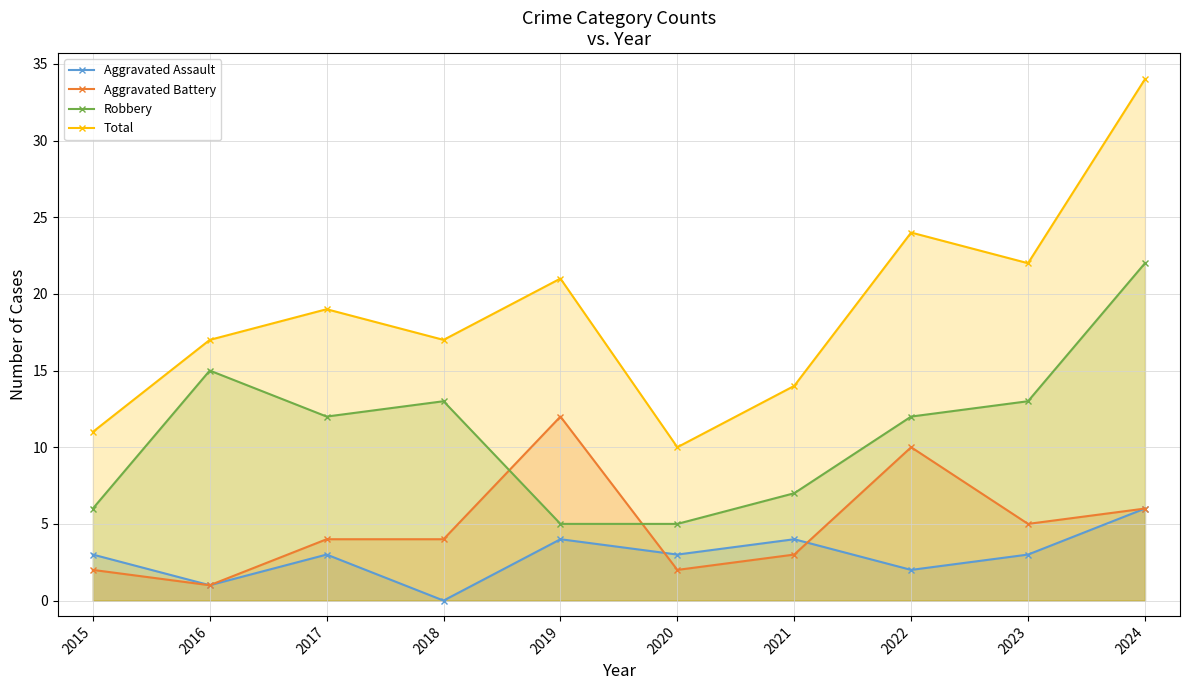

Where is Total nearest to the value 22?

2023